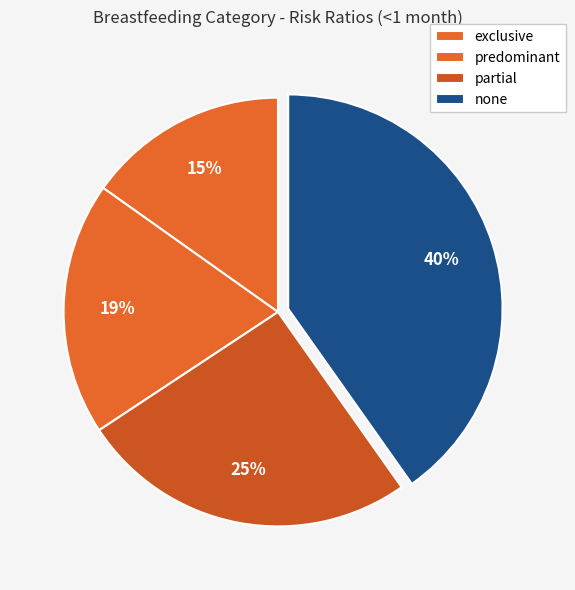

Does exclusive represent more than half of the total?

No